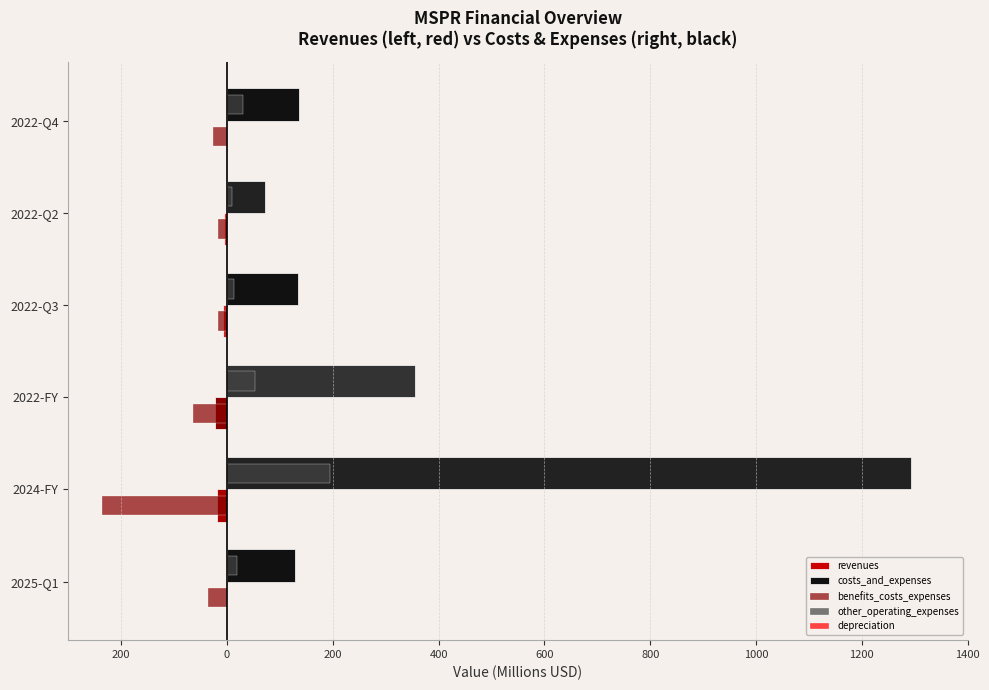

What is the average value of the other_operating_expenses series?

52.9